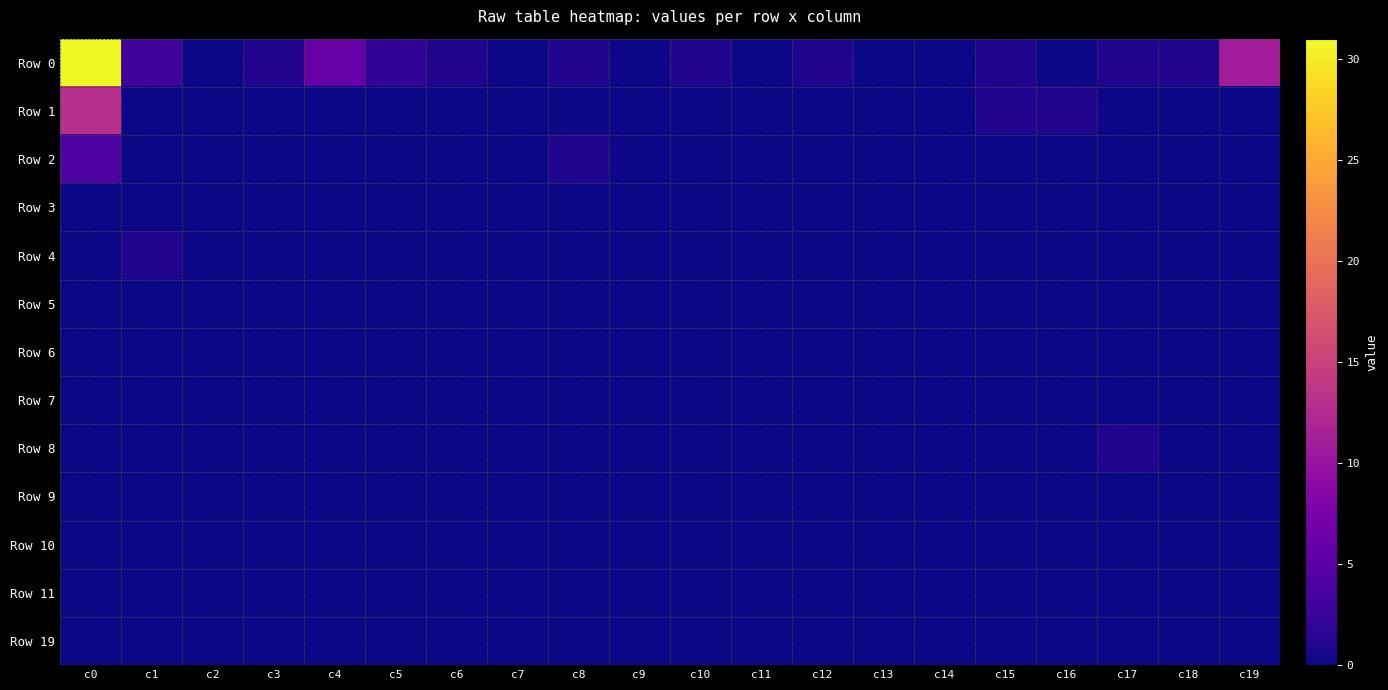

What is the difference between the highest and lowest values at c8?

1